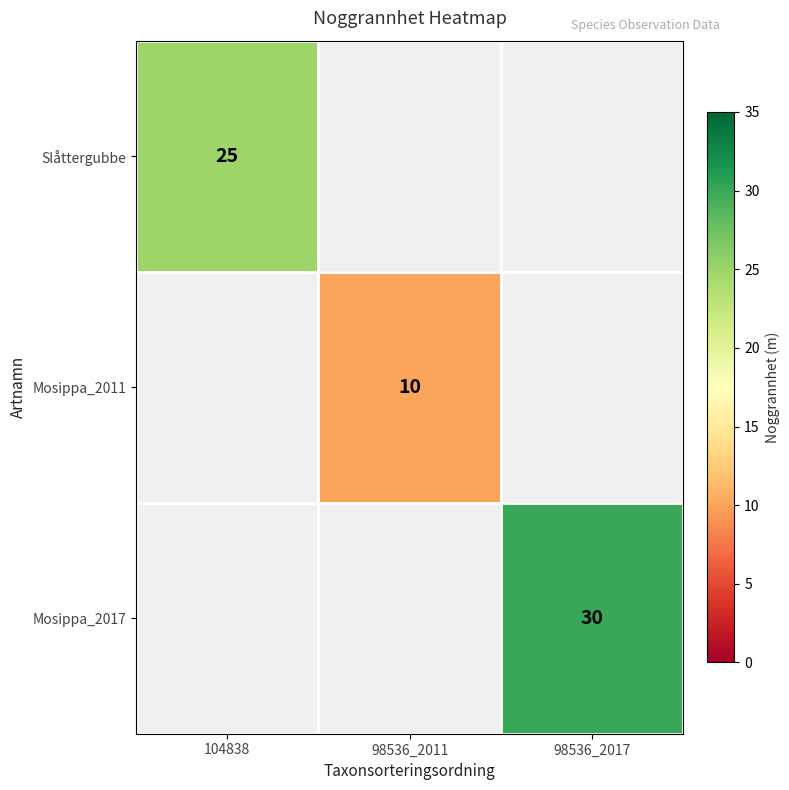

The Mosippa_2011 series shows 3 at 98536_2011. True or false?

False